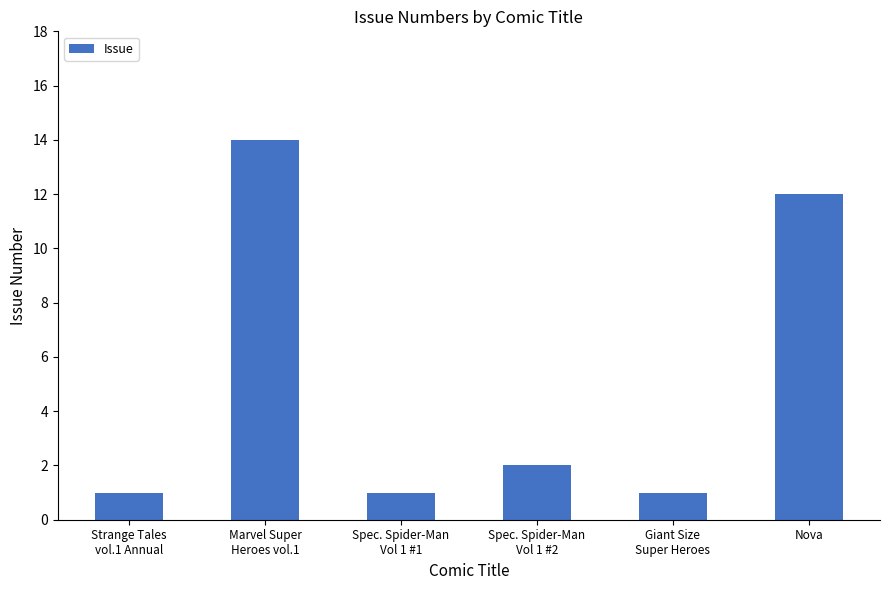

At which label does the data first exceed 2?

Marvel Super
Heroes vol.1